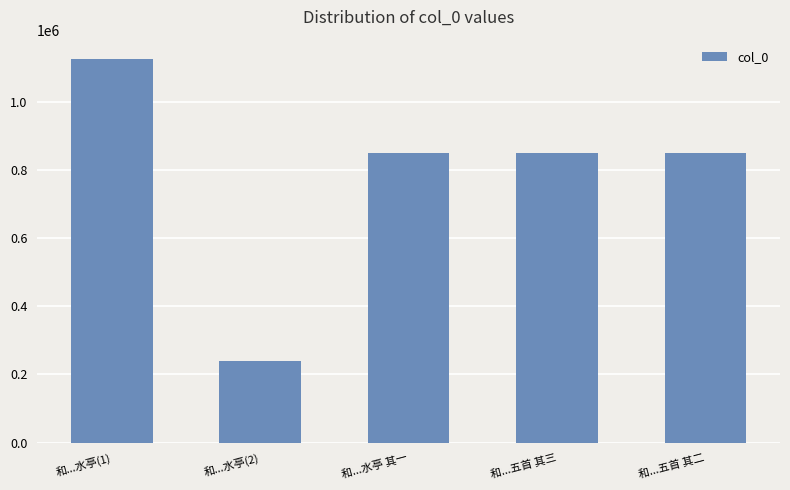

What is the sum of the values at 和...水亭(1) and 和...水亭 其一?

1973248